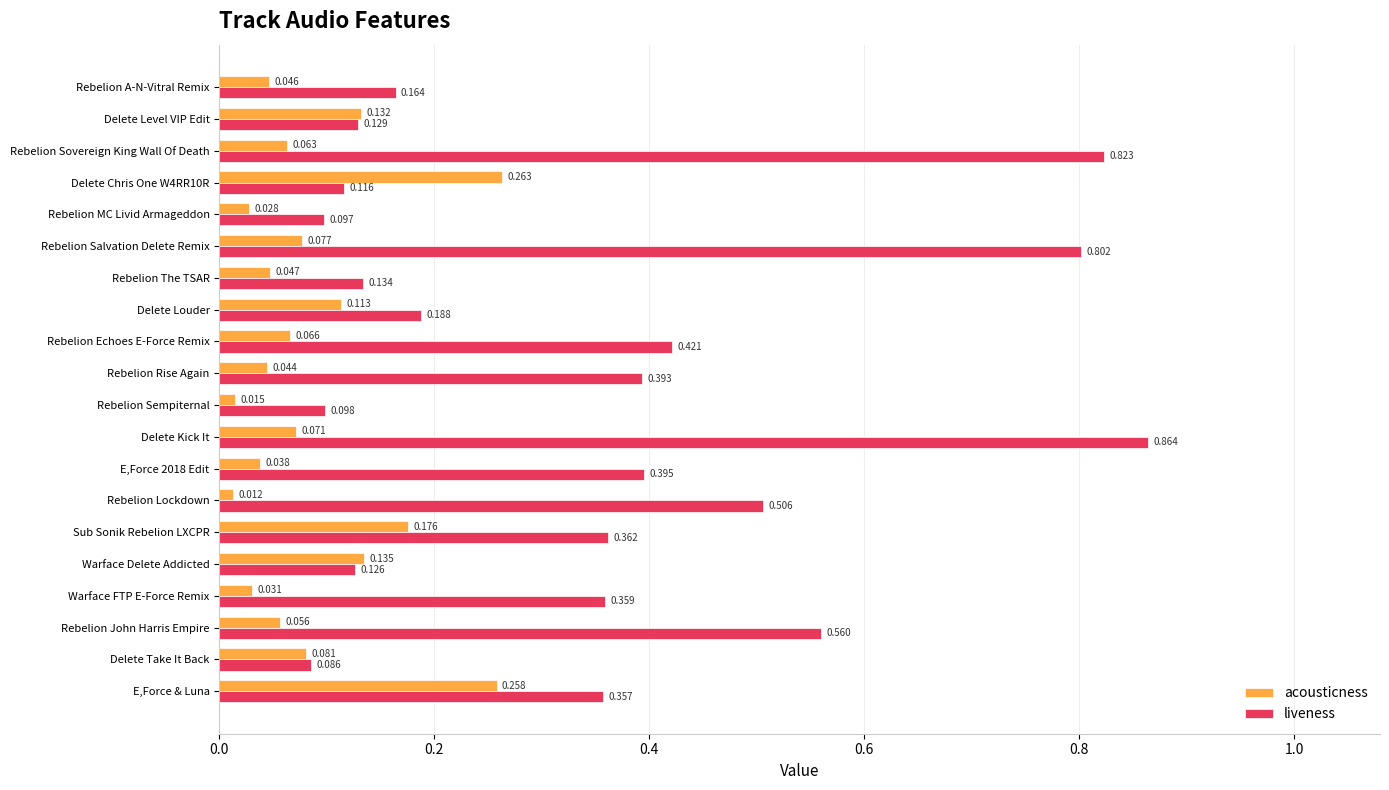

At which label does liveness reach its minimum?

Delete Take It Back